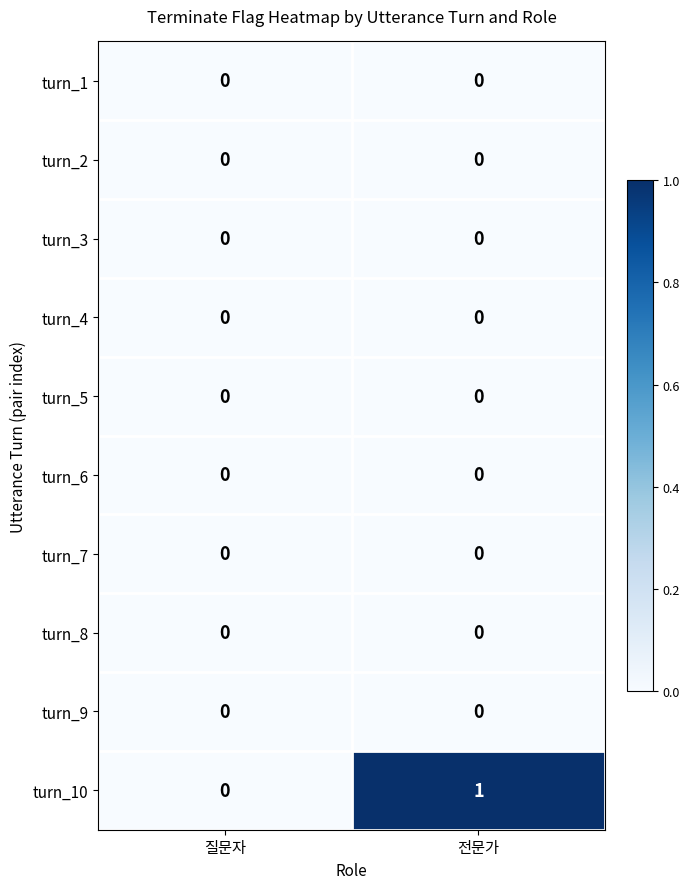

Between 질문자 and 전문가, which series saw the biggest shift?

turn_10